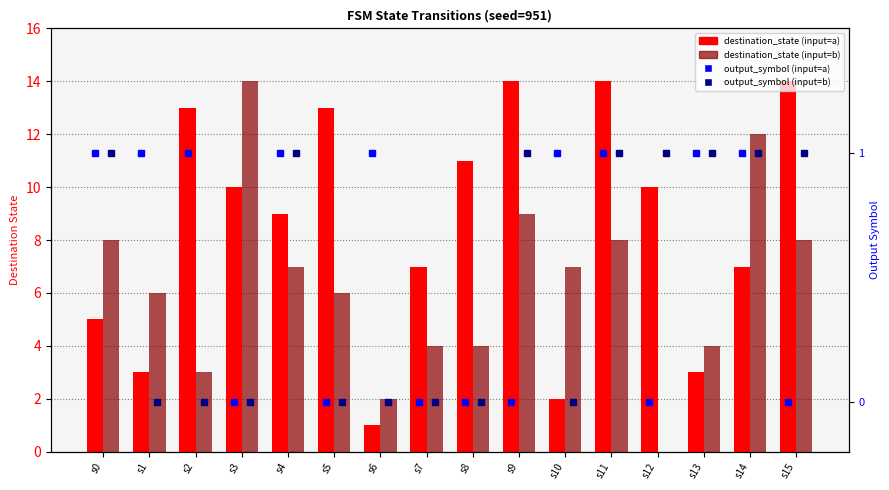

What is the difference between the maximum and second lowest values in the output_symbol (input=b) series?

1